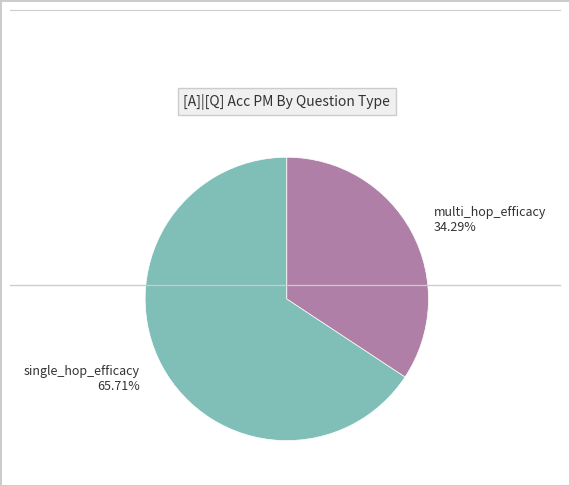

What percentage is the single_hop_efficacy slice, to the nearest percent?

66%